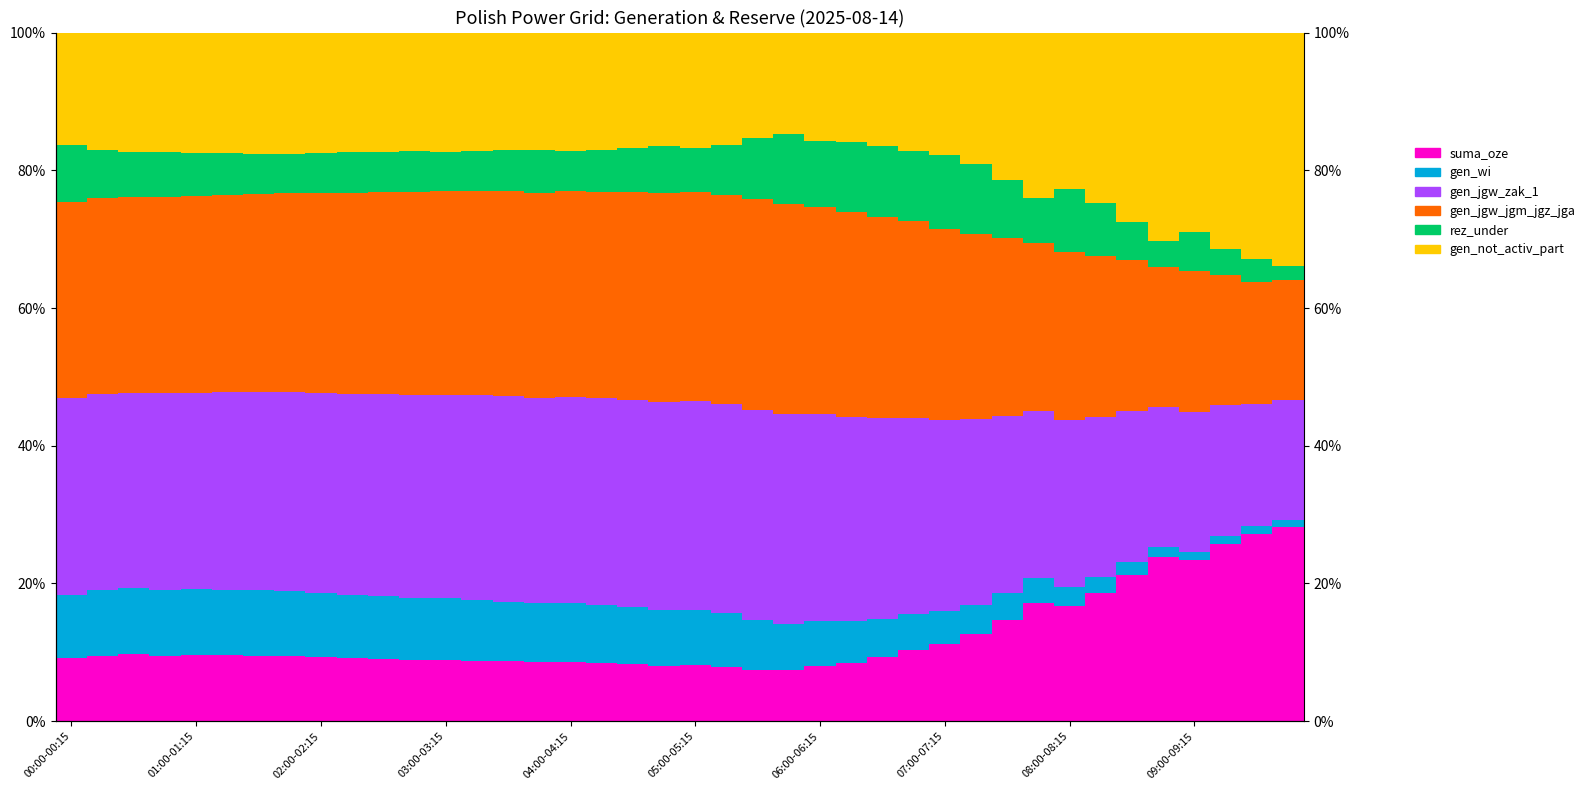

At which label is suma_oze closest to 17?

08:00-08:15